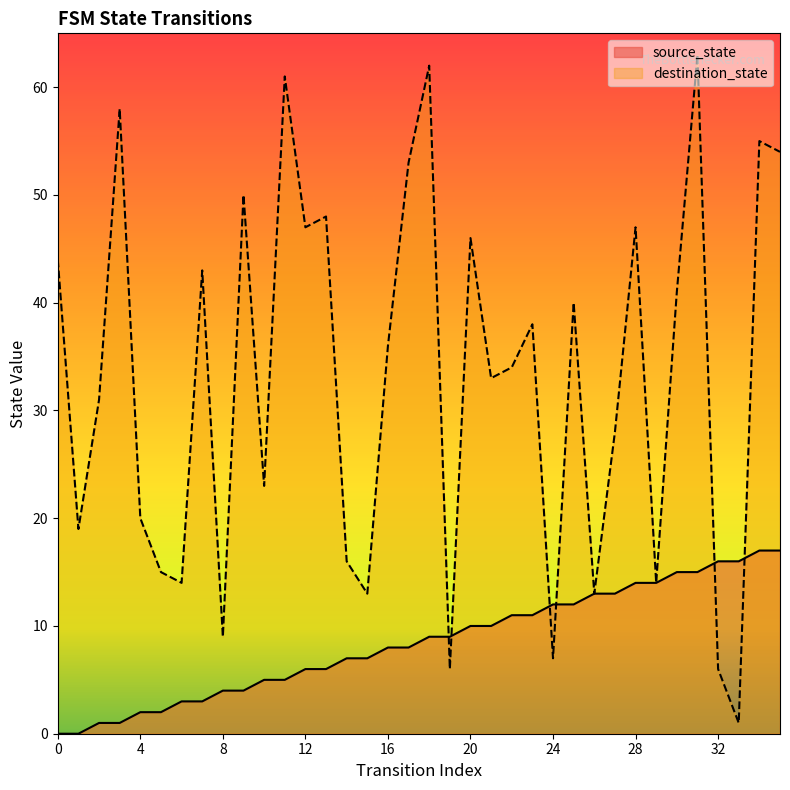

How many data points in destination_state are less than 36?

18